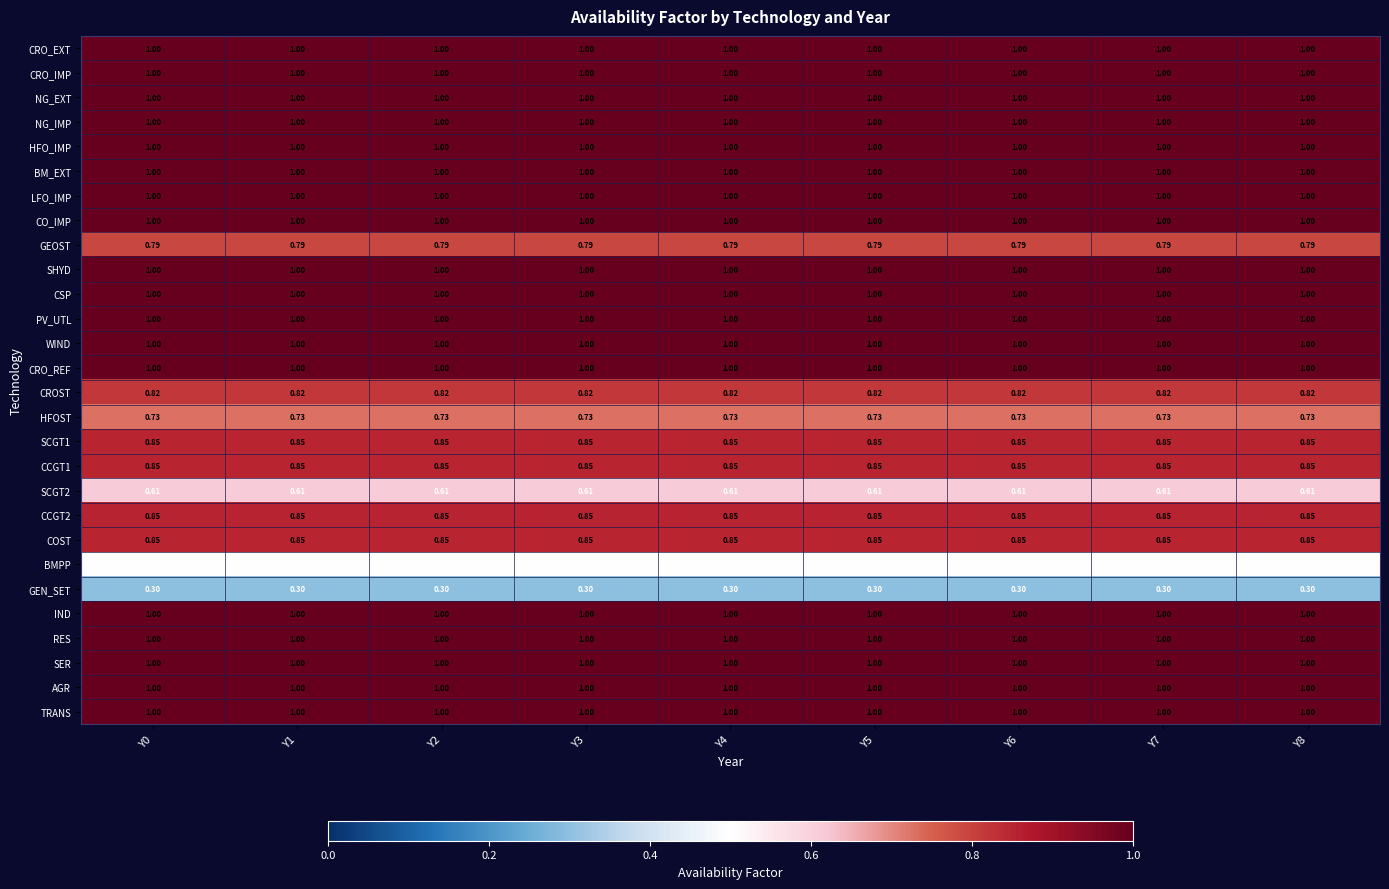

How many categories are shown in the chart?

9